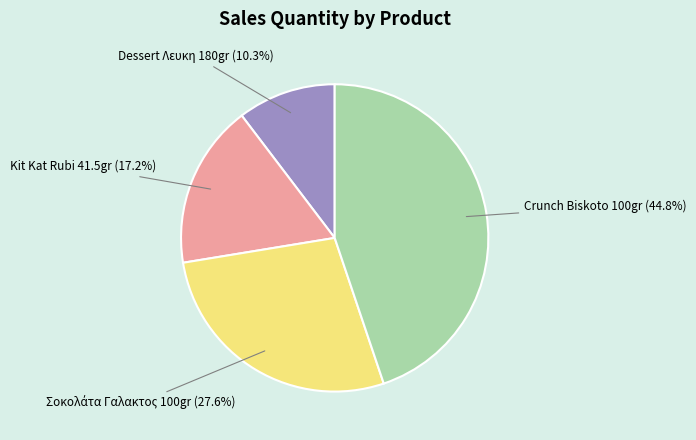

What is the largest slice in the pie chart?

Crunch Biskoto 100gr